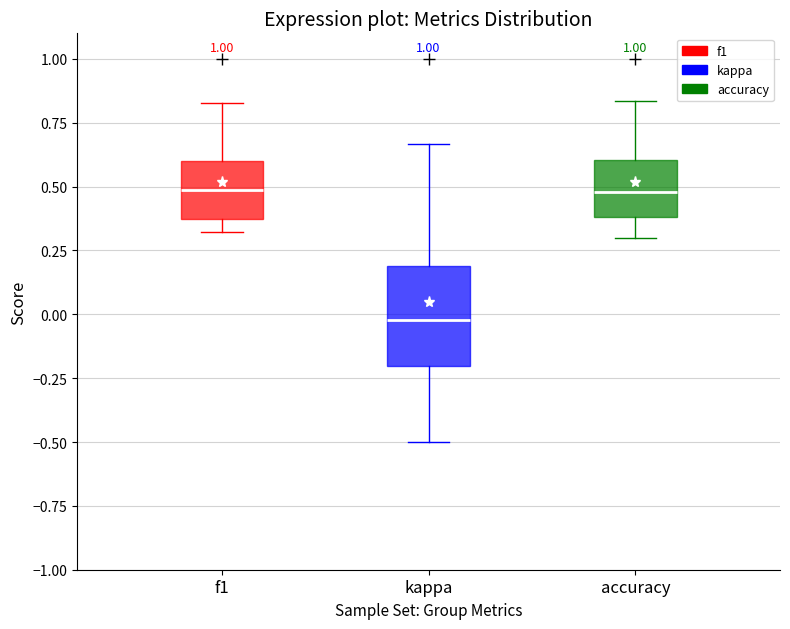

Reading left to right, read every box against the y-axis: the position of its median line, the range the box covers, and the ends of its whiskers. The values are not printed on the chart, so give them approximately, as read against the axis.

f1: median 0.50, box 0.35 to 0.60, whiskers 0.30 to 0.85
kappa: median 0.00, box -0.20 to 0.20, whiskers -0.50 to 0.65
accuracy: median 0.50, box 0.40 to 0.60, whiskers 0.30 to 0.85